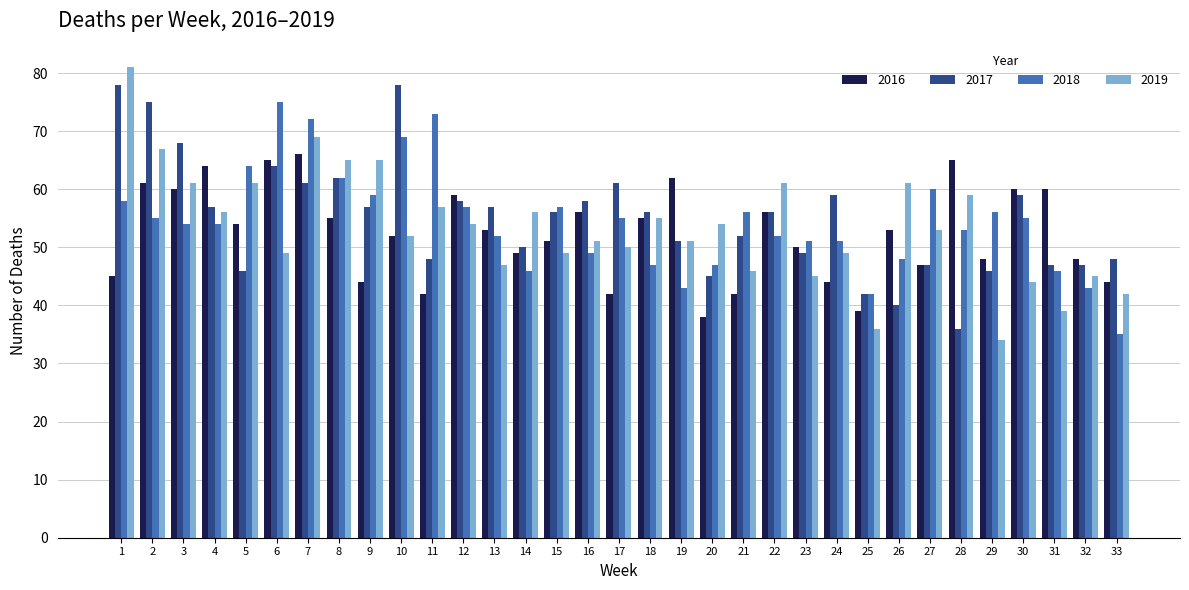

The 2017 series shows 58 at 12. True or false?

True